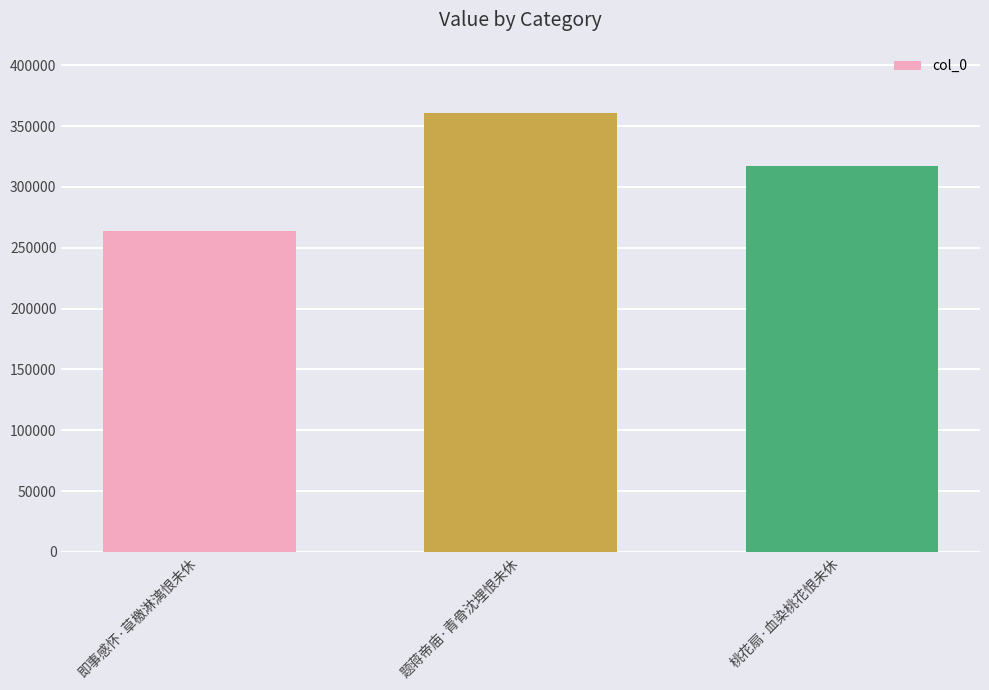

What value does the data have at 题蒋帝庙·青骨沈埋恨未休?

361052